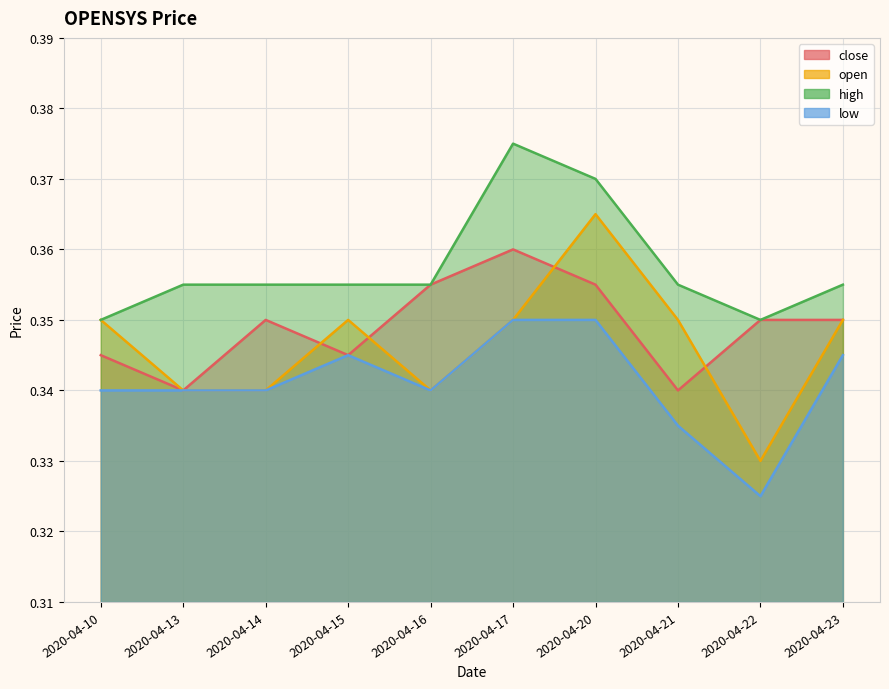

What is the approximate value of high at 2020-04-21?

0.4